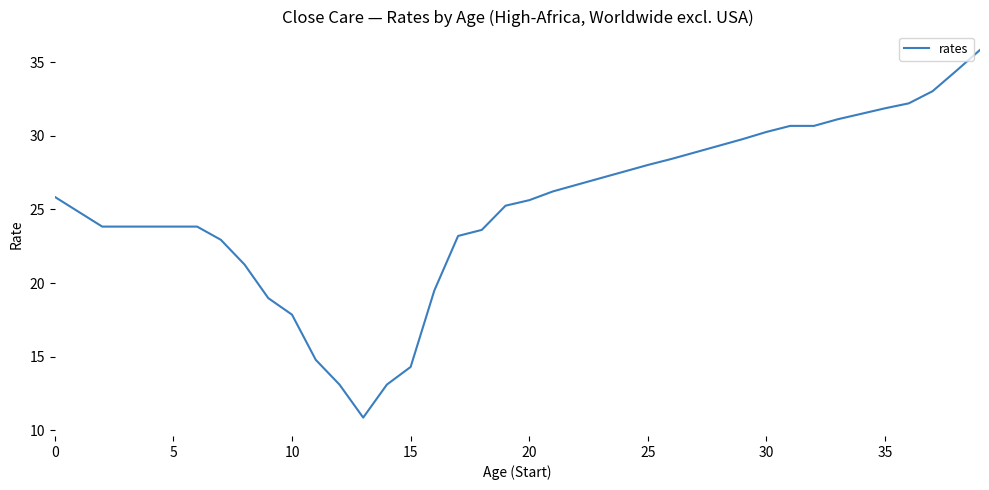

What is the smallest value displayed?

10.9